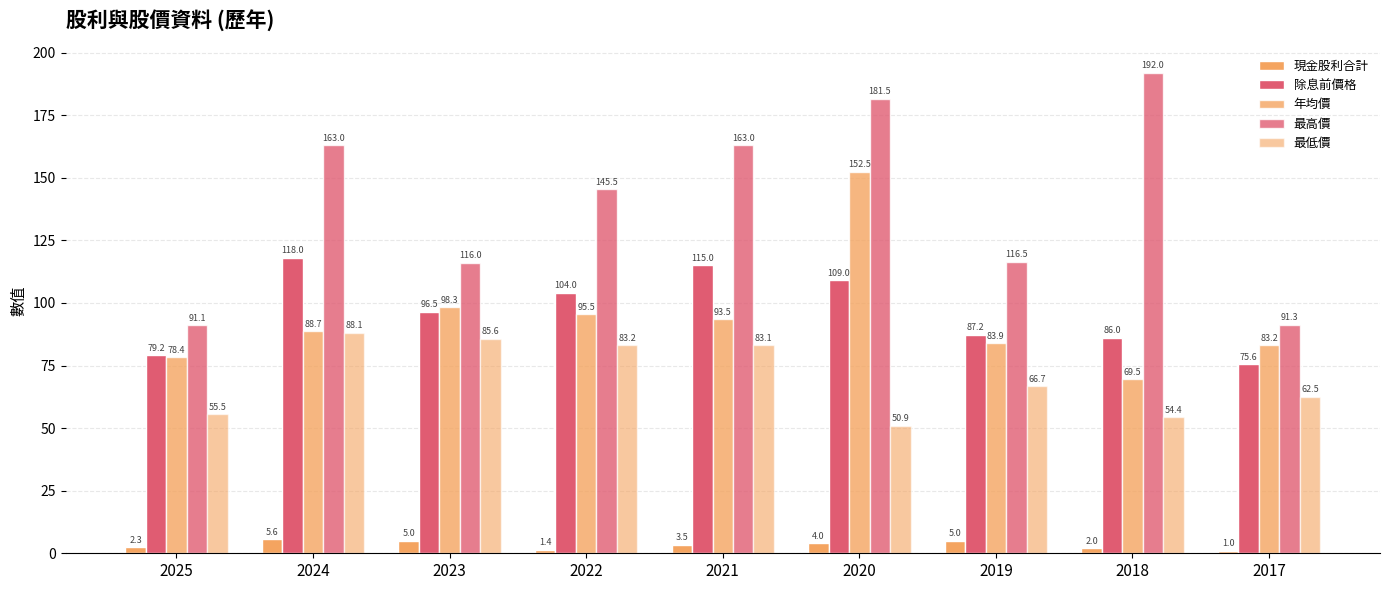

Reading left to right, transcribe all the data shown in this chart.

現金股利合計: 2025=2.3	2024=5.6	2023=5.0	2022=1.4	2021=3.5	2020=4.0	2019=5.0	2018=2.0	2017=1.0
除息前價格: 2025=79.2	2024=118.0	2023=96.5	2022=104.0	2021=115.0	2020=109.0	2019=87.2	2018=86.0	2017=75.6
年均價: 2025=78.4	2024=88.7	2023=98.3	2022=95.5	2021=93.5	2020=152.5	2019=83.9	2018=69.5	2017=83.2
最高價: 2025=91.1	2024=163.0	2023=116.0	2022=145.5	2021=163.0	2020=181.5	2019=116.5	2018=192.0	2017=91.3
最低價: 2025=55.5	2024=88.1	2023=85.6	2022=83.2	2021=83.1	2020=50.9	2019=66.7	2018=54.4	2017=62.5